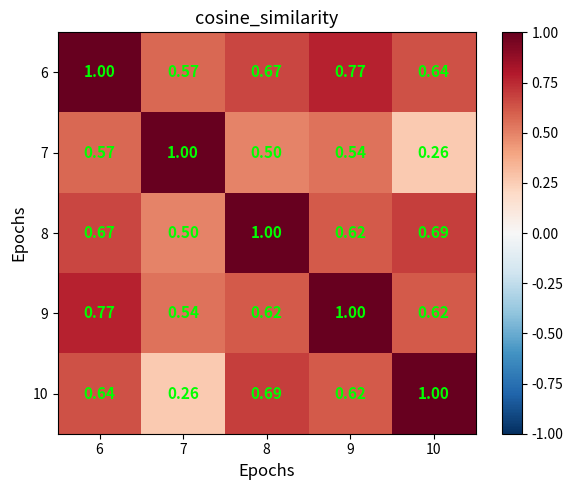

Is the value of 9 at 6 greater than the value of 7 at 6?

Yes